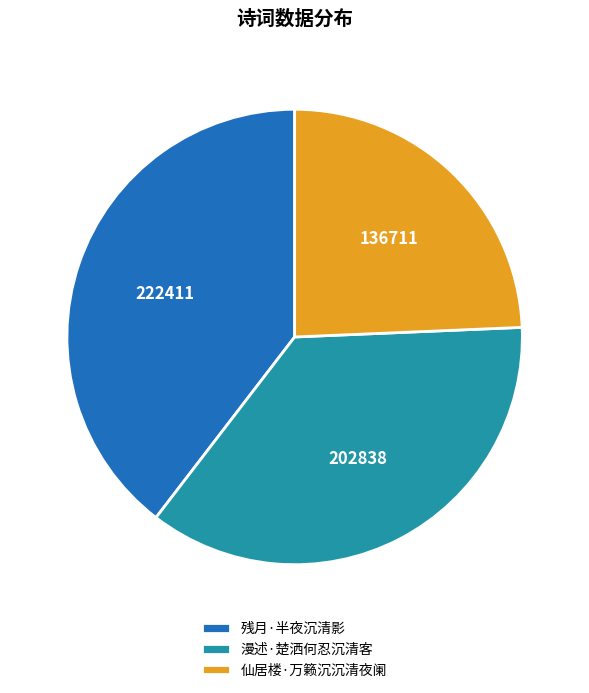

Does 残月·半夜沉清影 account for over 50% of the chart?

No